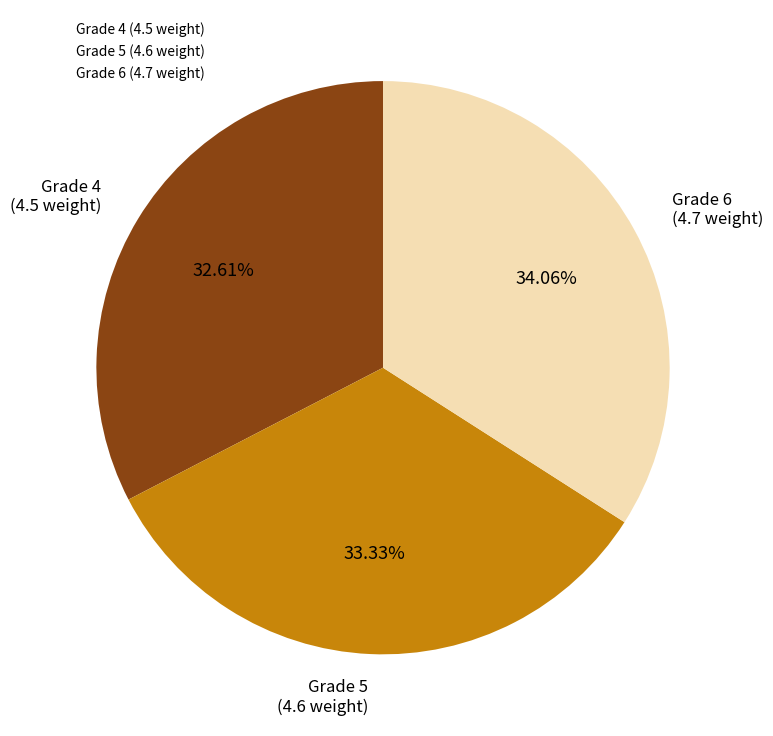

Rank the categories by value from highest to lowest.

Grade 6 (4.7 weight), Grade 5 (4.6 weight), Grade 4 (4.5 weight)